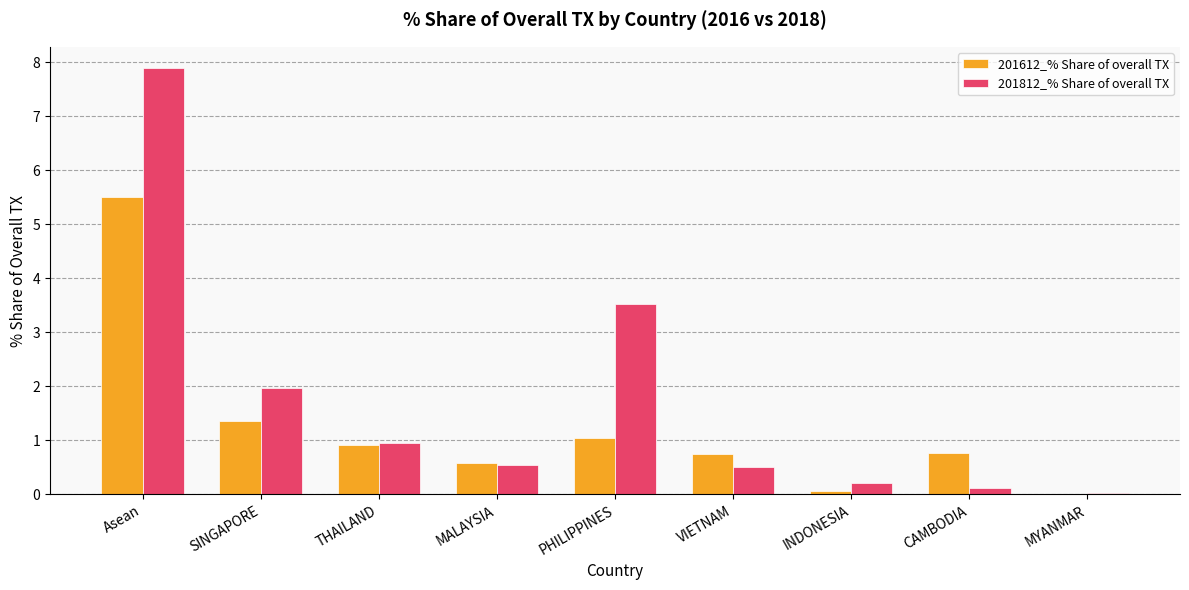

At which category is the sum across all series the highest?

Asean